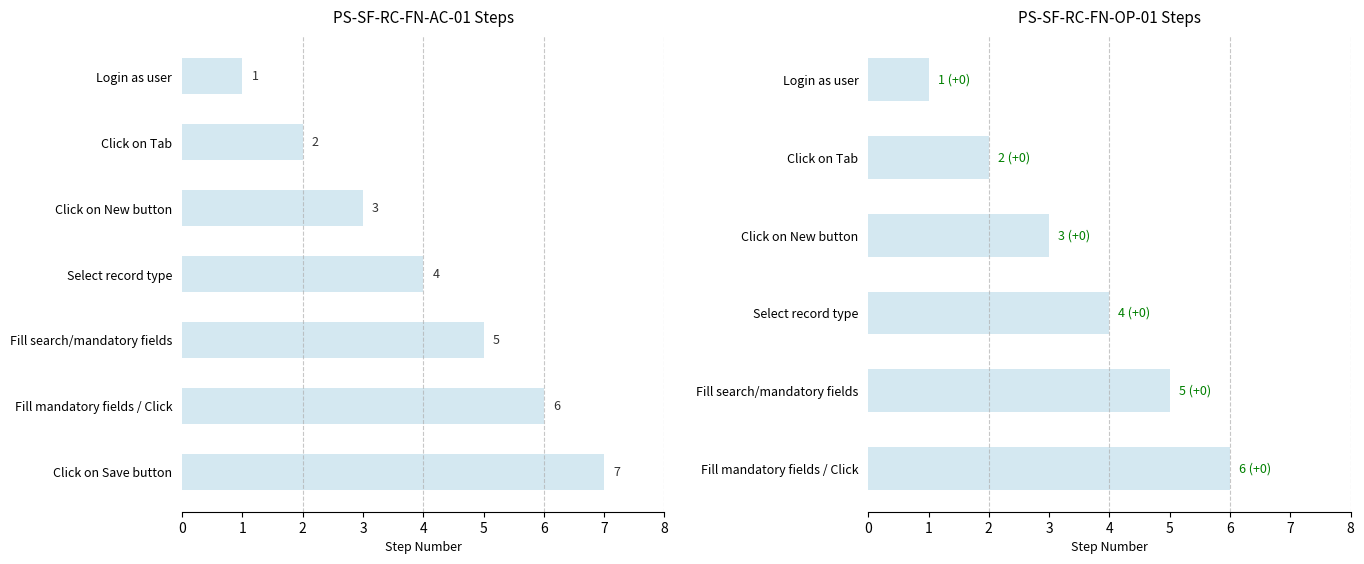

Rank the categories by value from lowest to highest.

Login as user, Click on Tab, Click on New button, Select record type, Fill search/mandatory fields, Fill mandatory fields / Click, Click on Save button